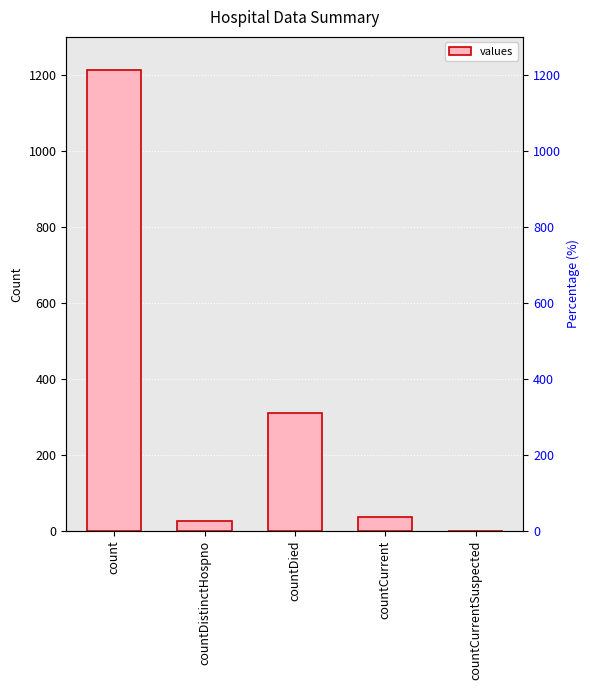

Reading right to left, list all the values displayed in this chart.

0	37	310	27	1213